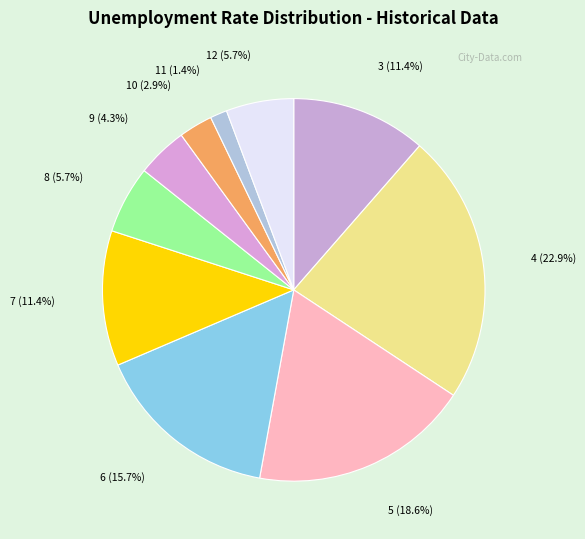

Count the number of slices in the pie.

10